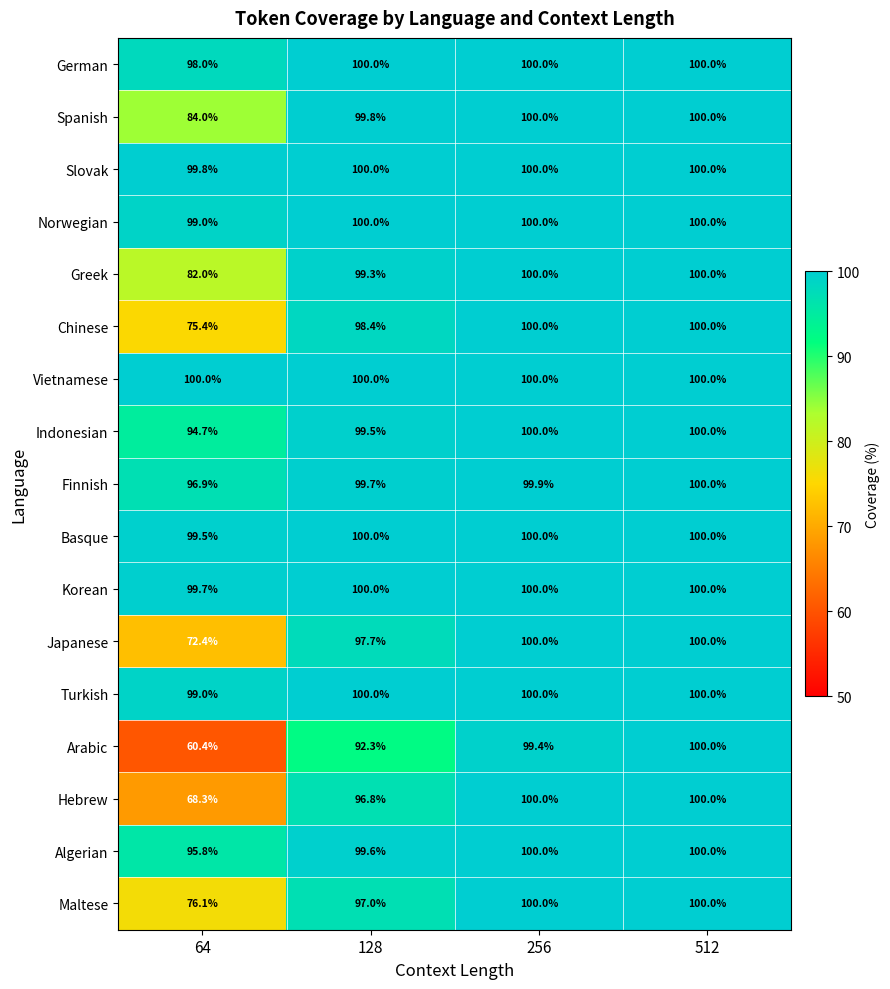

The value of Korean at 512 is 63.4. True or false?

False